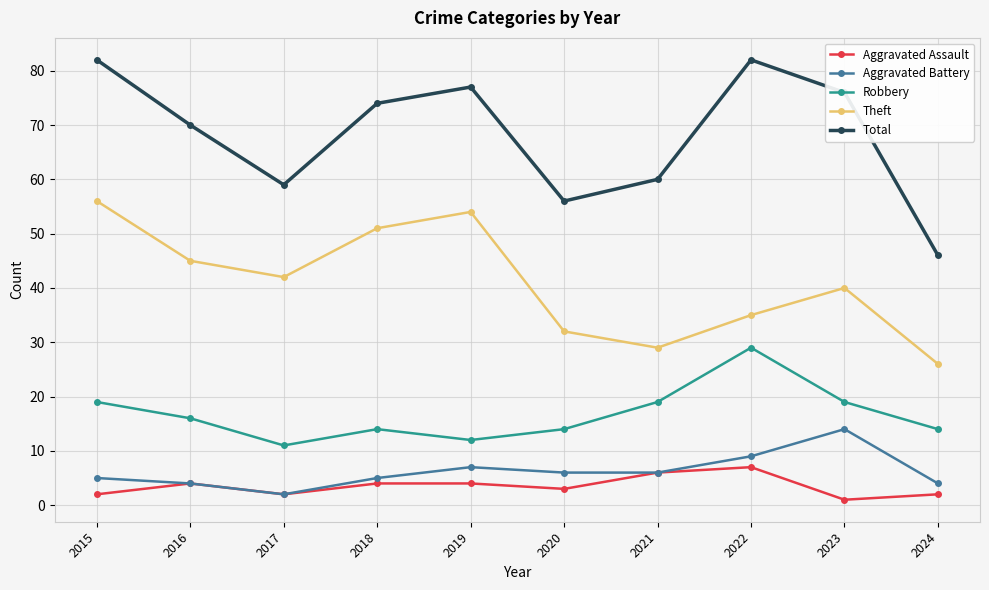

What is the greatest value displayed?

82